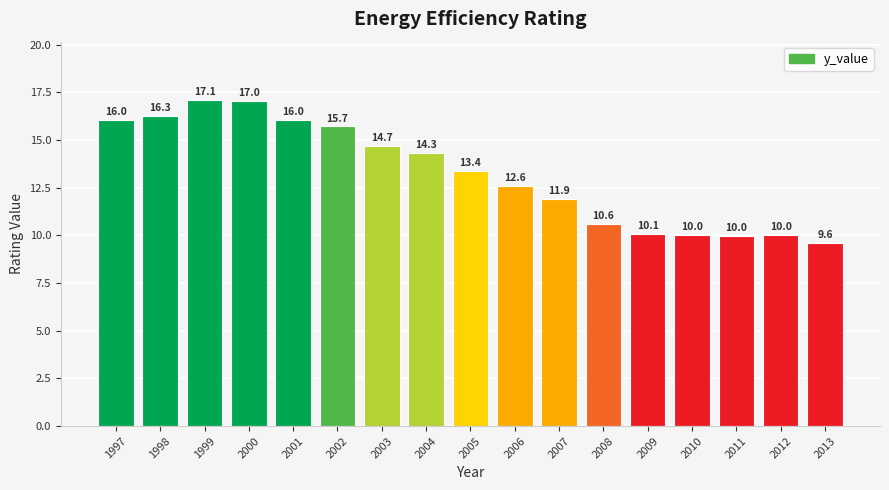

What is the difference between the maximum and minimum values?

7.5